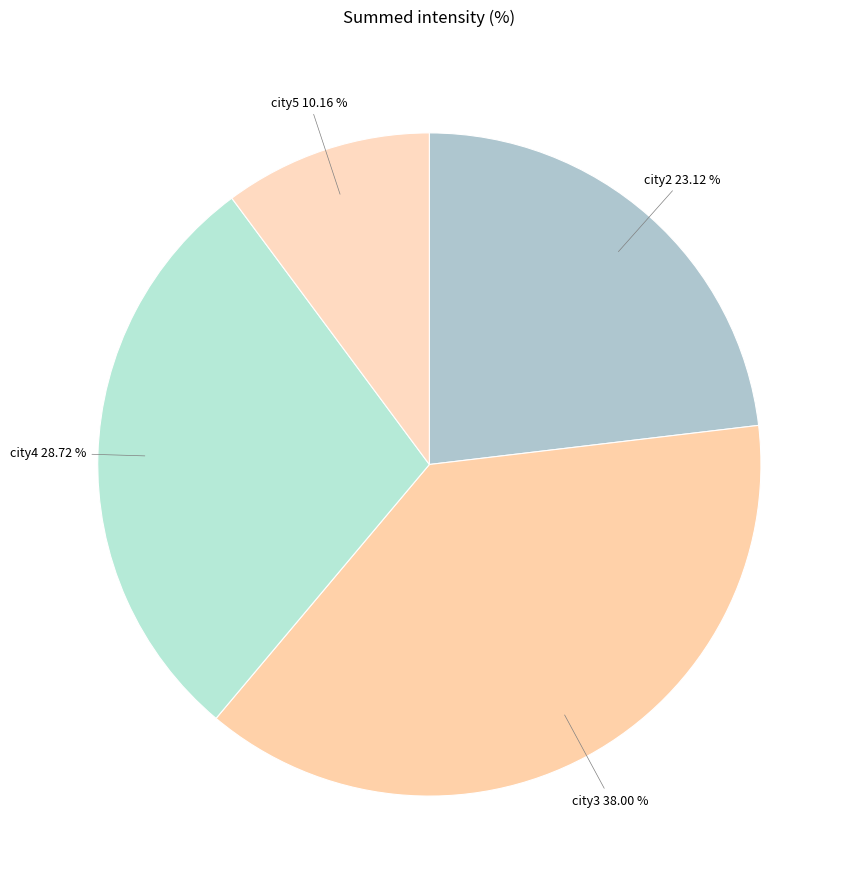

To the nearest percent, what percentage of the pie is city4?

29%